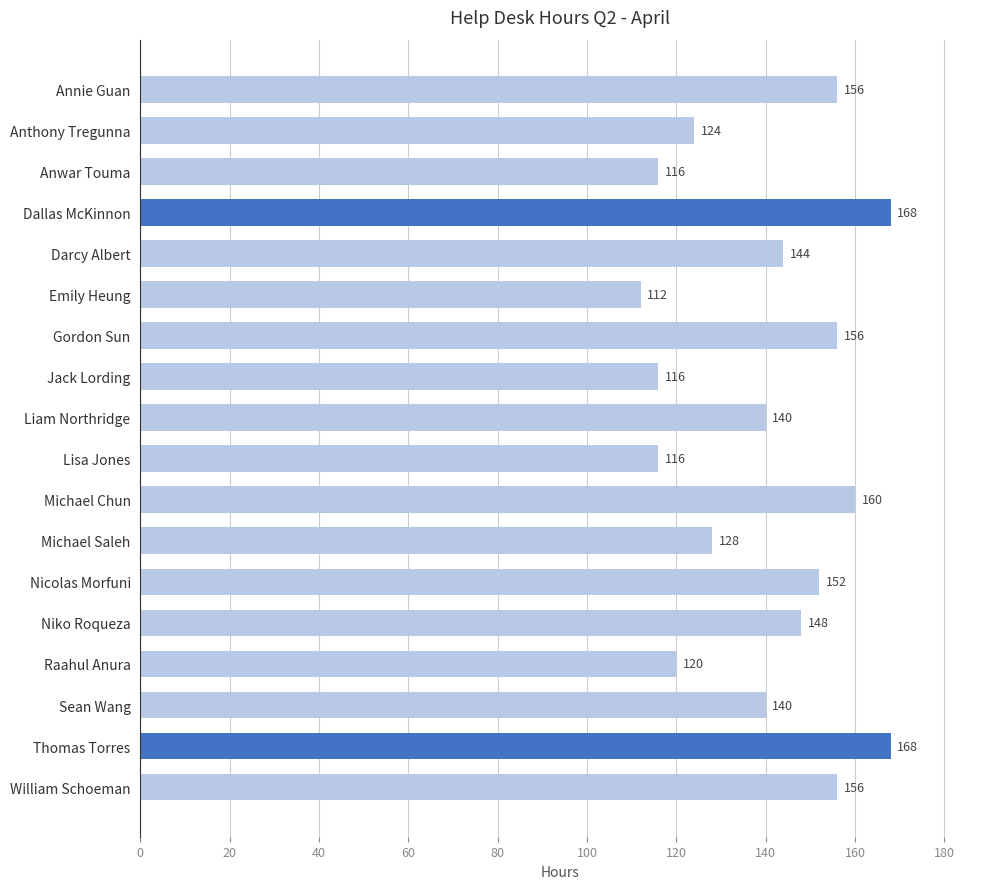

Is it true that the value at Raahul Anura is 182?

False